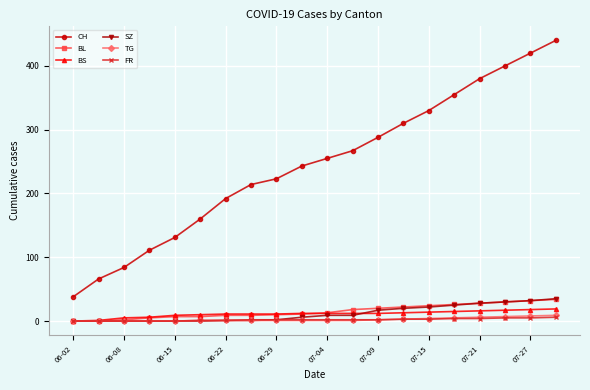

True or false: FR and CH cross at least once.

False